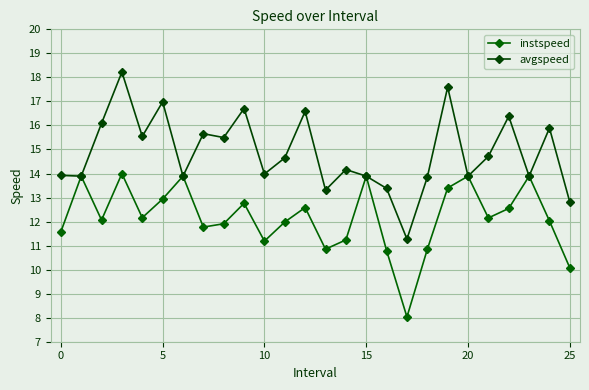

List the series in order of their overall mean, lowest first.

instspeed, avgspeed